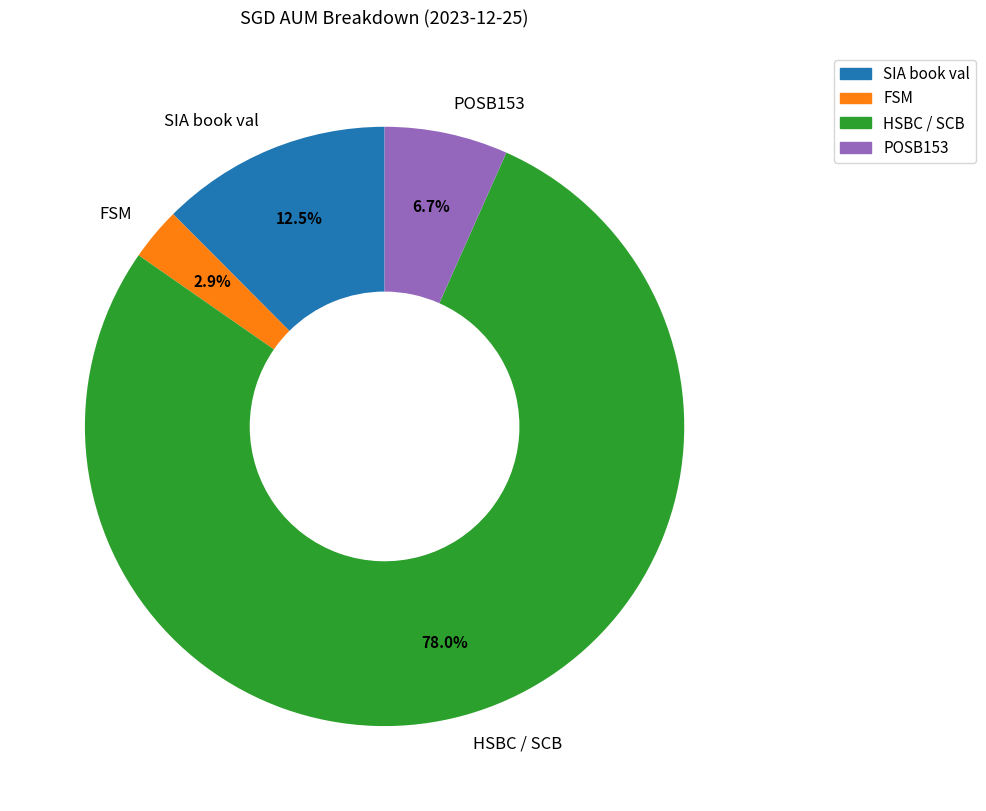

Between FSM and SIA book val, which is larger?

SIA book val